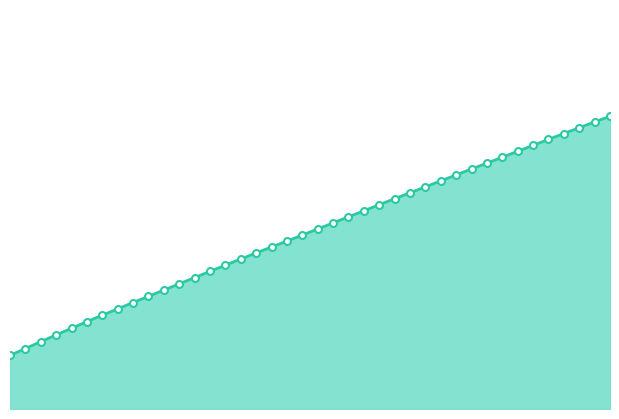

Which has a higher value, 7.6 or 8.8?

8.8